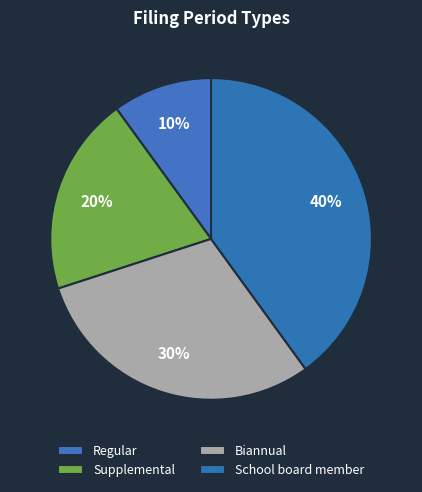

To the nearest percent, what percentage of the pie is Regular?

10%